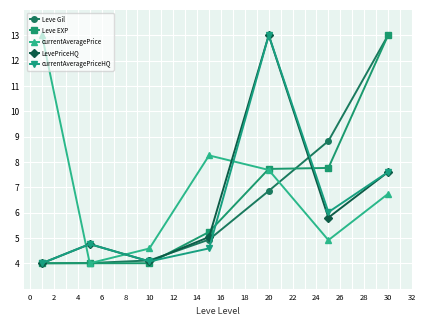

True or false: Leve EXP has more than 2 points higher than both neighbors.

False